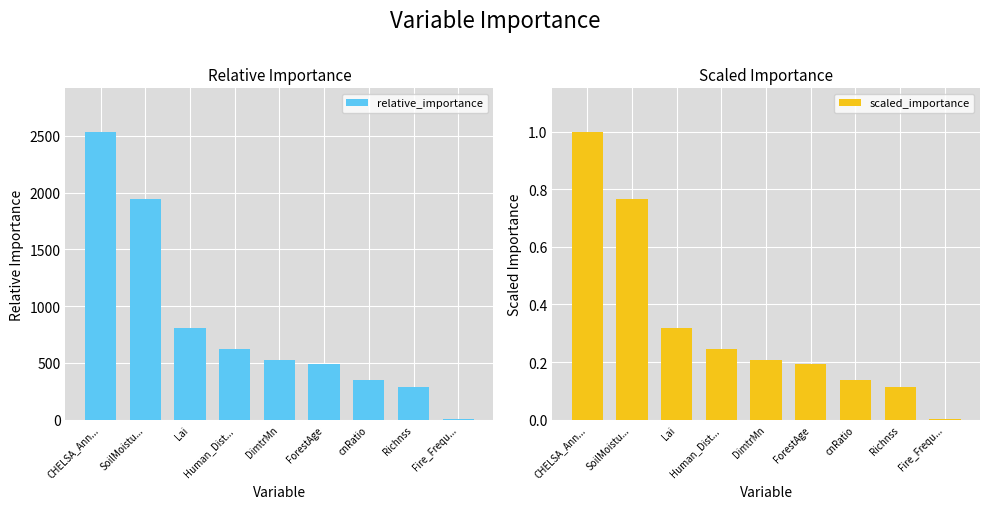

Does the chart contain any negative values?

No